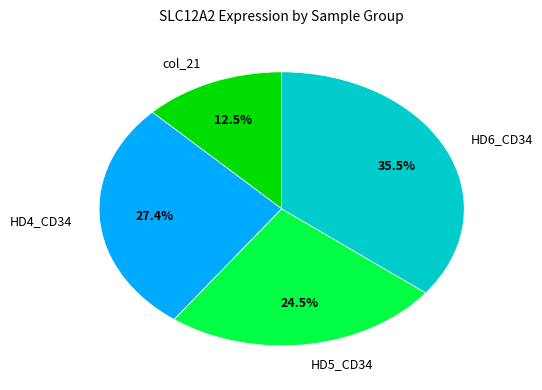

Approximately how many times larger is the value at HD4_CD34 compared to HD5_CD34?

1.1